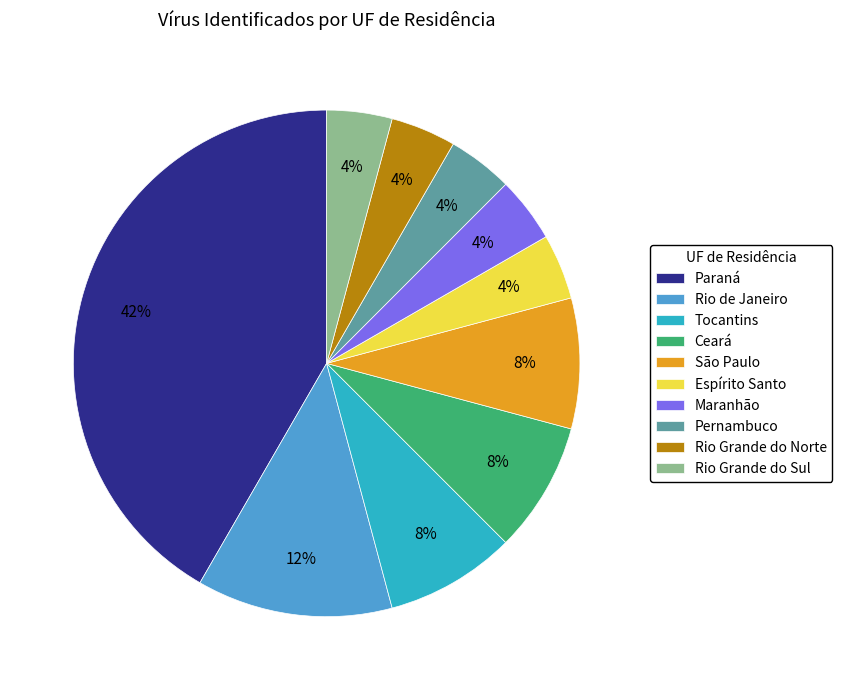

To the nearest percent, what percentage of the pie is Espírito Santo?

4%